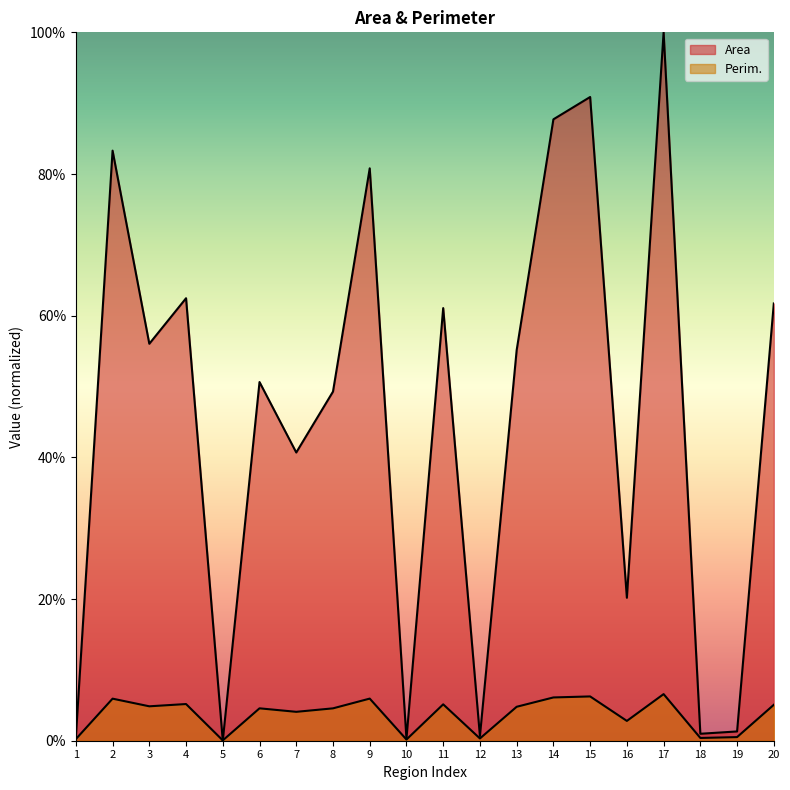

Where is the first local maximum for Perim.?

2